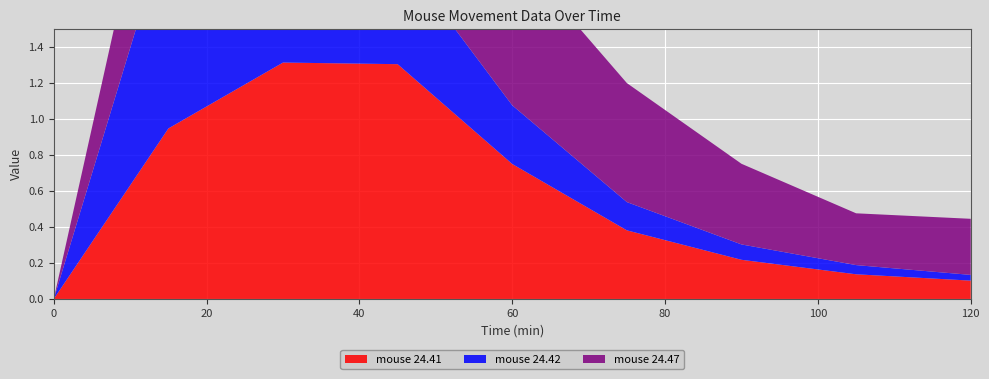

Reading right to left, transcribe all the data shown in this chart.

mouse 24.41: 0.1	0.1	0.2	0.4	0.7	1.3	1.3	0.9	0.0
mouse 24.42: 0.0	0.1	0.1	0.2	0.3	0.6	1.1	1.1	0.0
mouse 24.47: 0.3	0.3	0.4	0.7	0.9	1.1	1.2	0.8	0.0